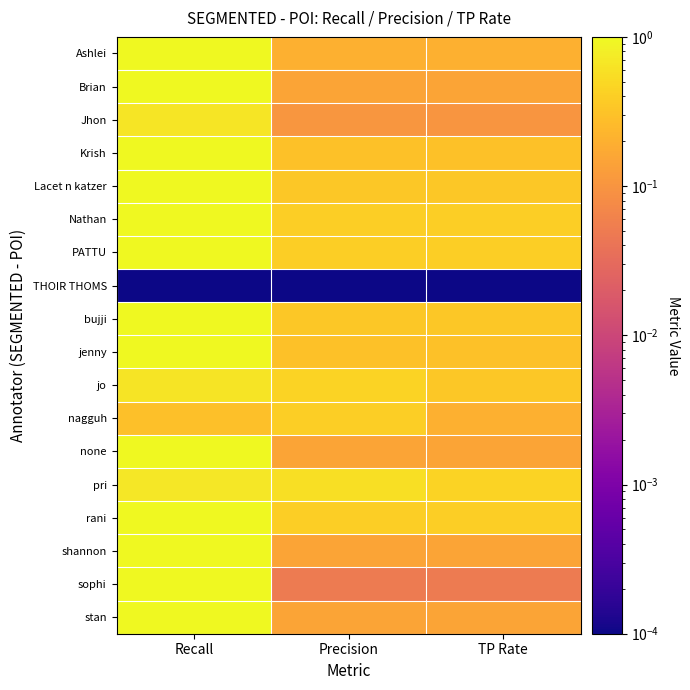

Which series has the largest total across all categories?

Nathan